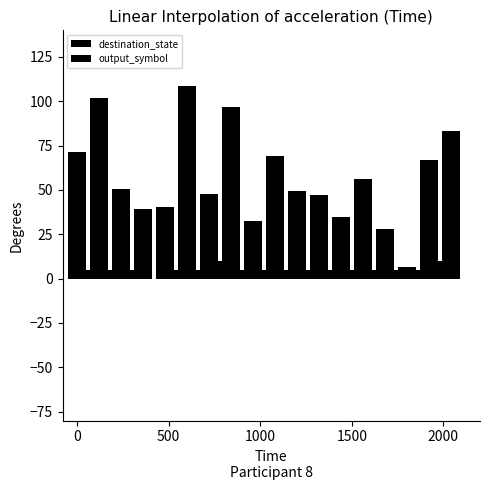

The value of destination_state at 16 is 109.2. True or false?

False